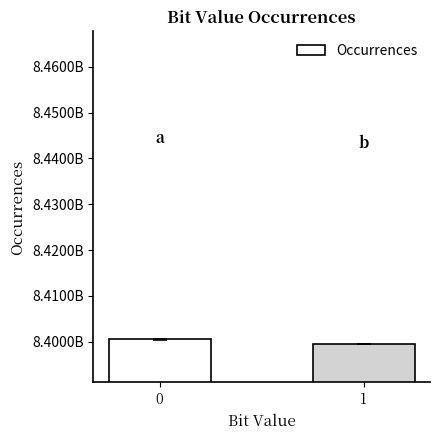

How many values are between 8399499466 and 8400500534?

2